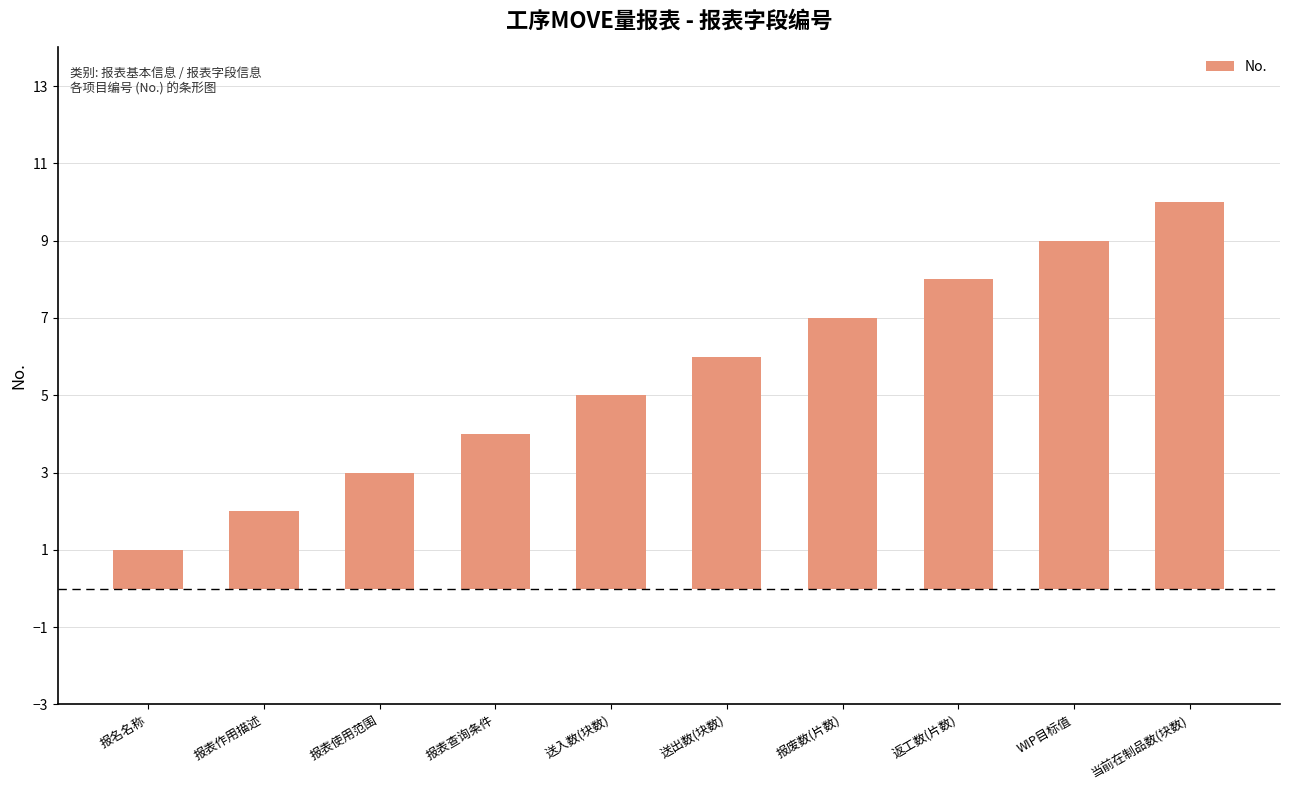

How many values are below 6?

5